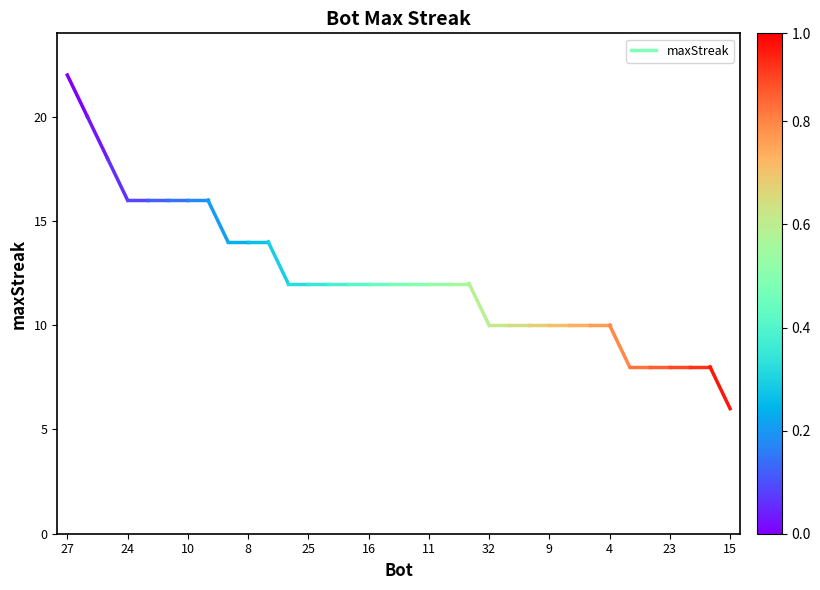

What is the greatest value displayed?

22